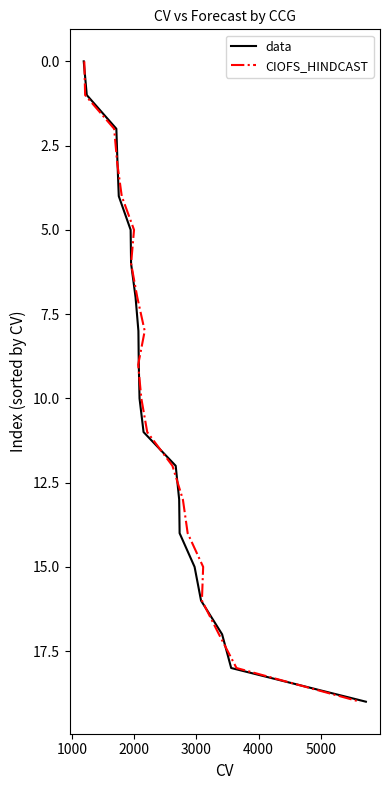

What is the highest value of the data series?

19